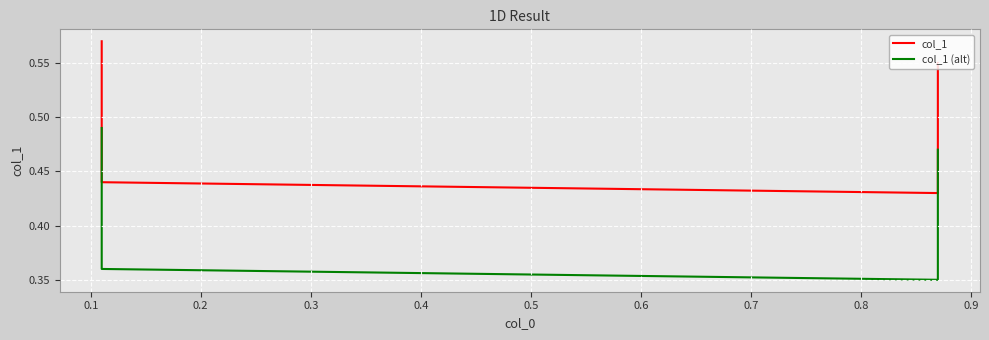

Is the value of col_1 at 0.3 greater than the value of col_1 (alt) at 0.1?

Yes